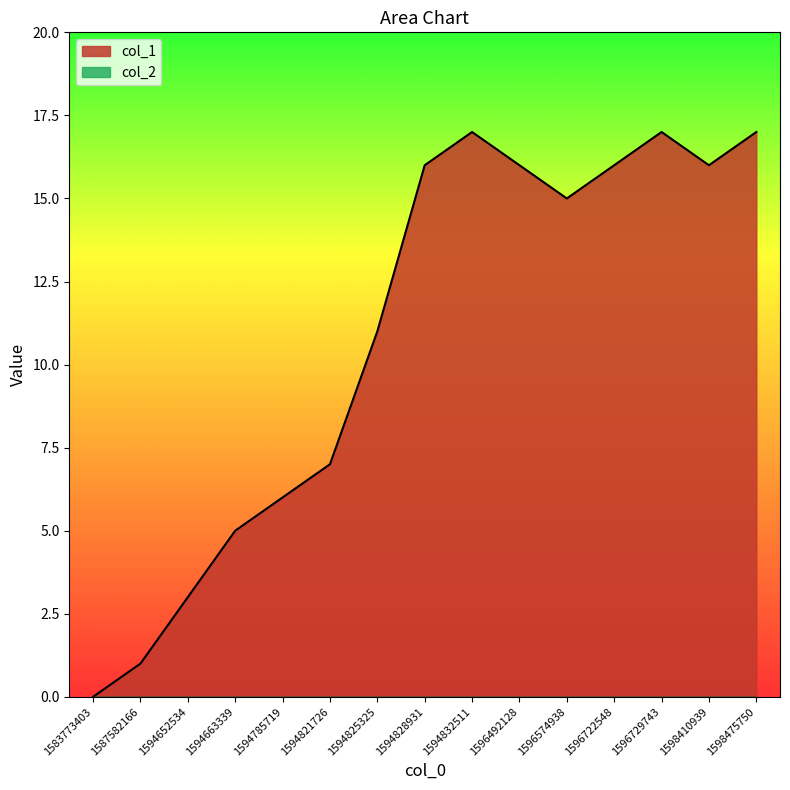

Where is the first local maximum?

1594832511